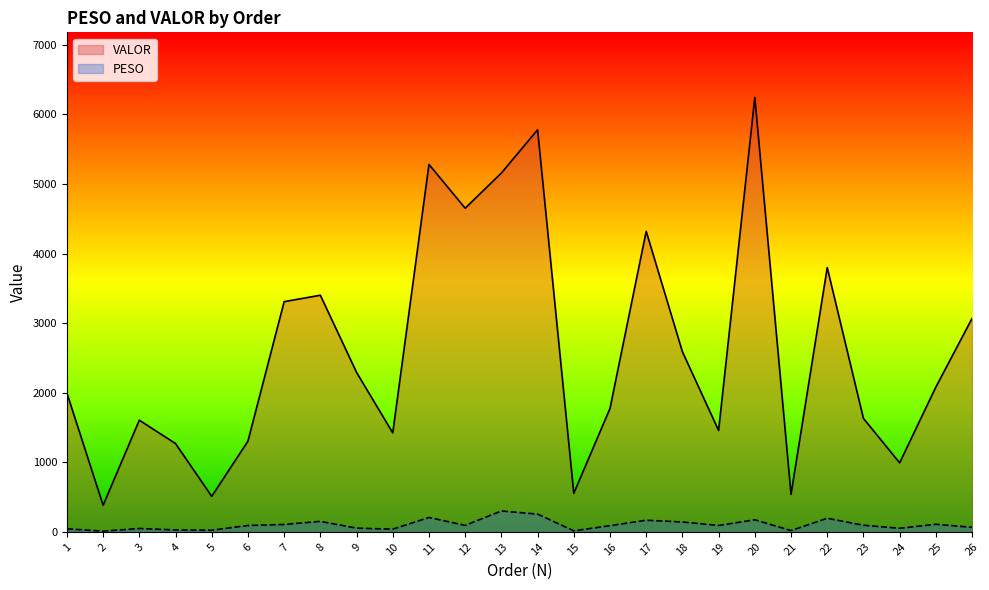

Rank the series by their average value, from lowest to highest.

PESO, VALOR